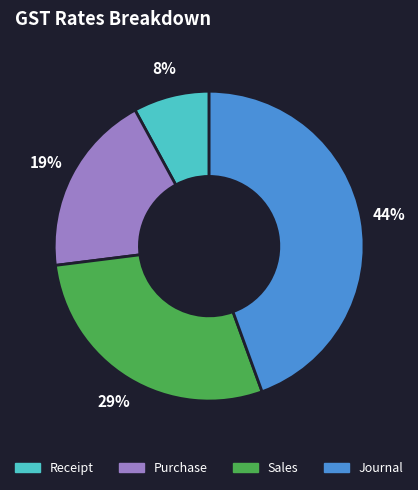

The Receipt slice represents 8% of the pie. True or false?

True